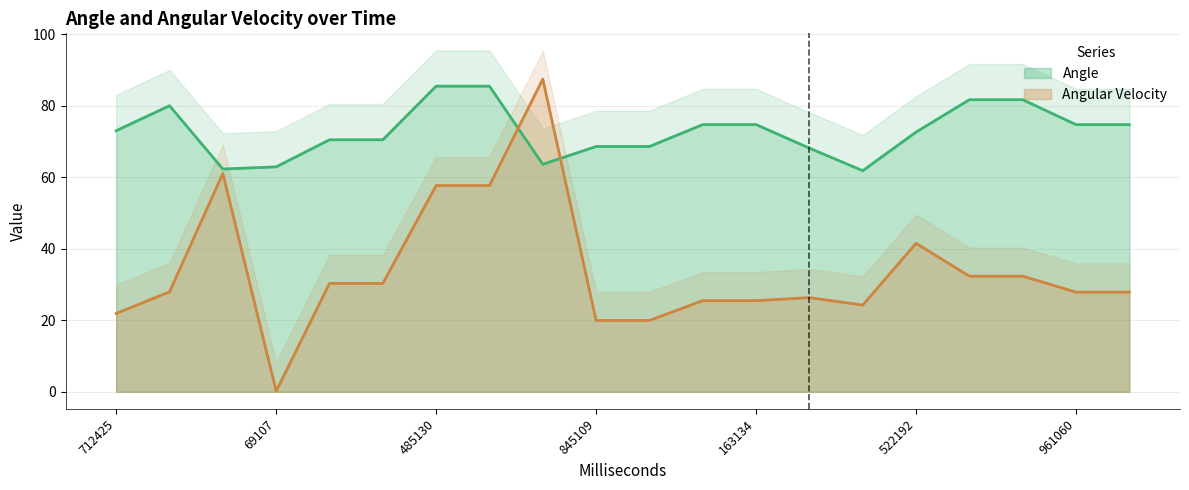

Is it true that Angle equals 70.5 at 220140?

True